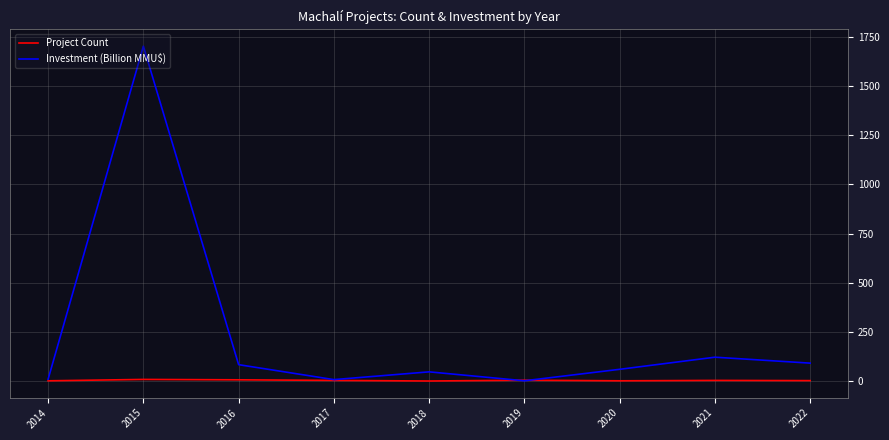

List the series in order of their peak value, lowest first.

Project Count, Investment (Billion MMU$)